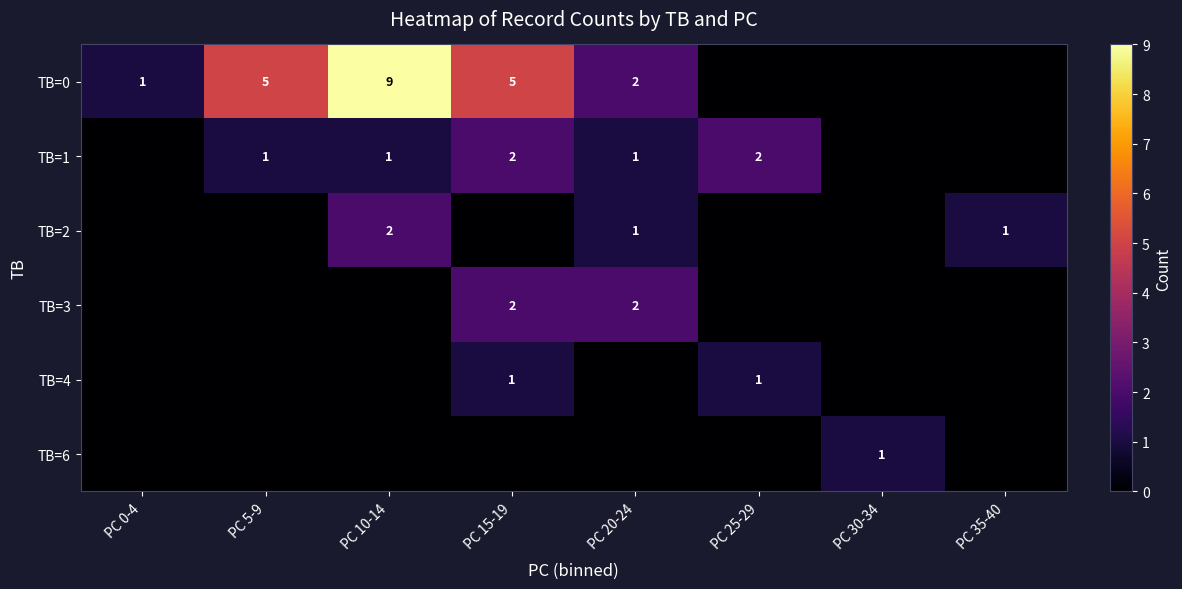

At which category is the sum across all series the highest?

PC 10-14